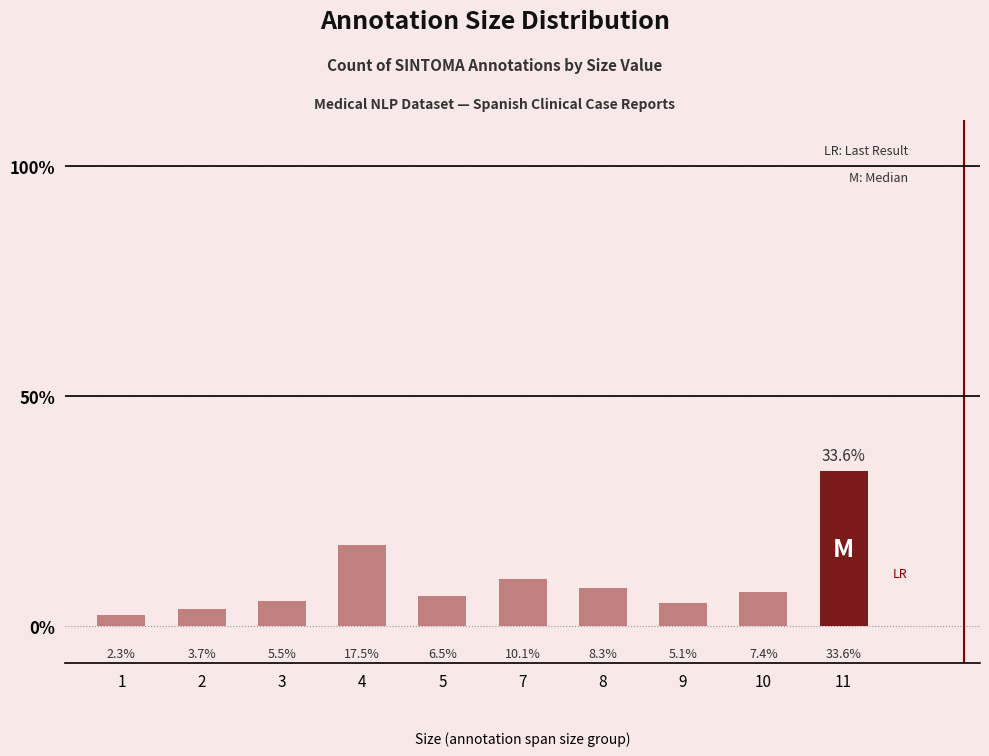

Does the chart contain stacked bars?

No